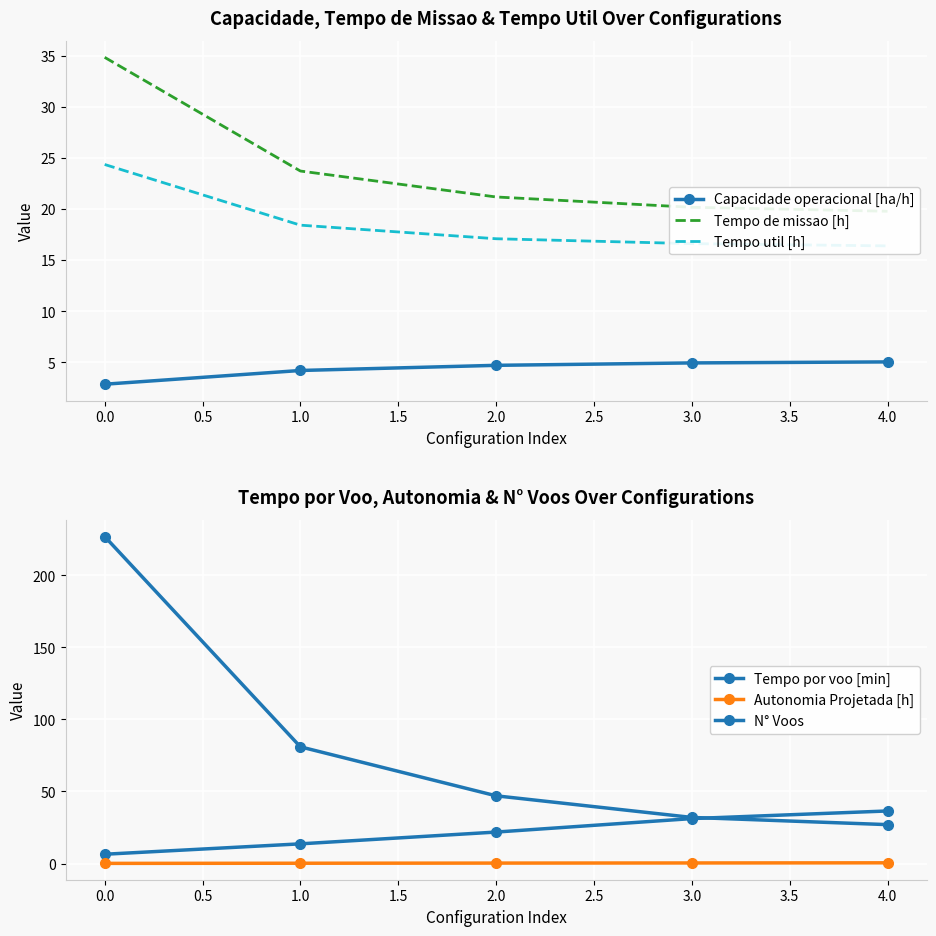

How many lines are shown in the chart?

6